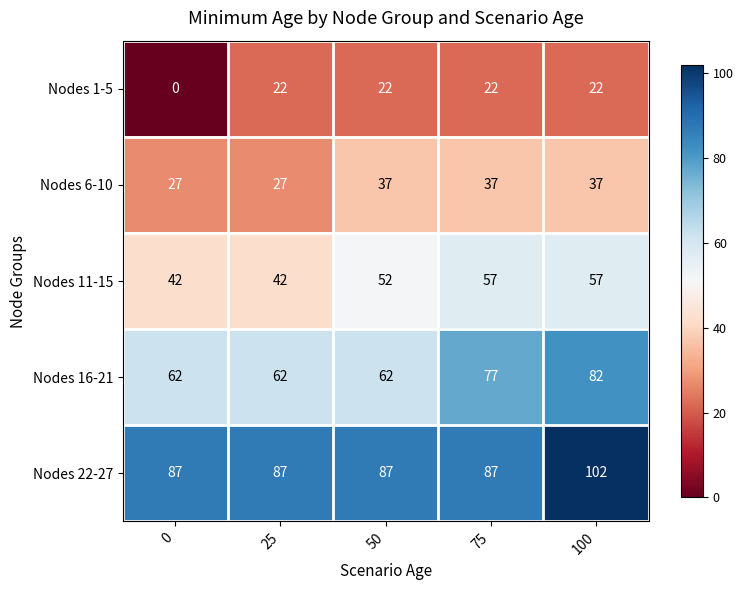

What is the difference between the maximum and minimum values in the Nodes 1-5 series?

22